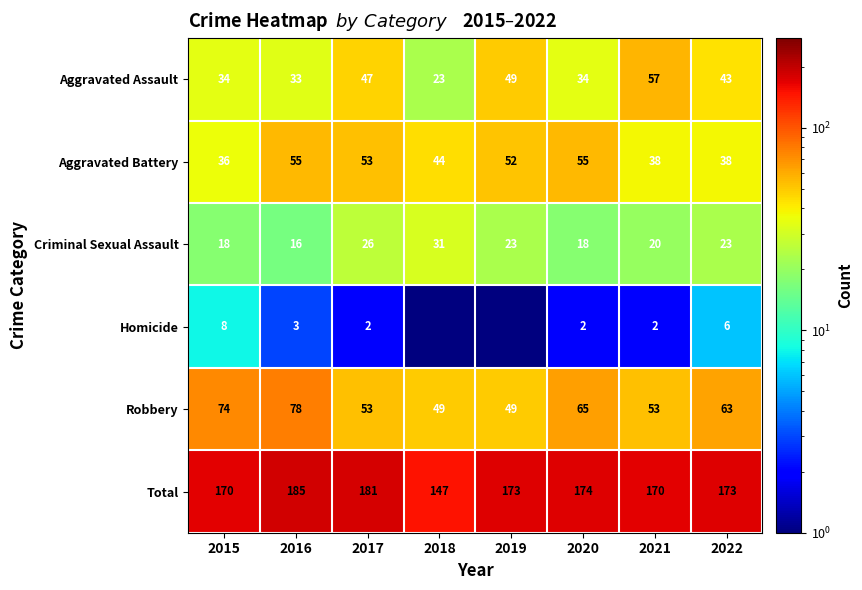

Is the value of Aggravated Assault at 2017 greater than the value of Total at 2016?

No